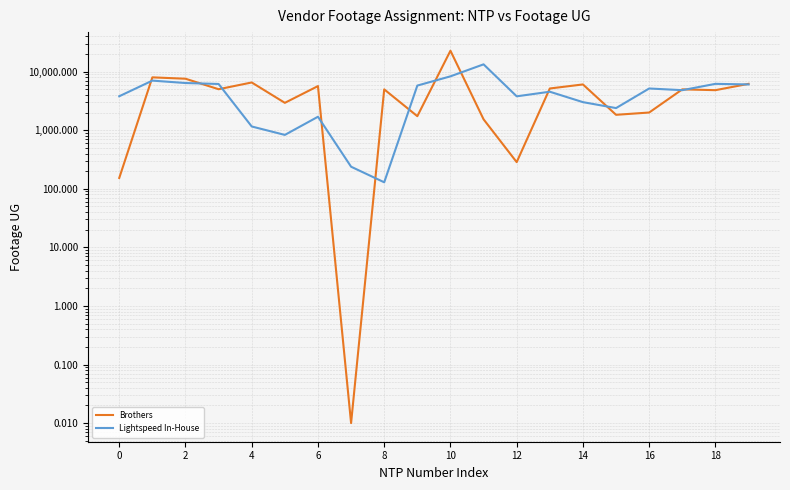

What is the total value across all series at 13?

9688.0